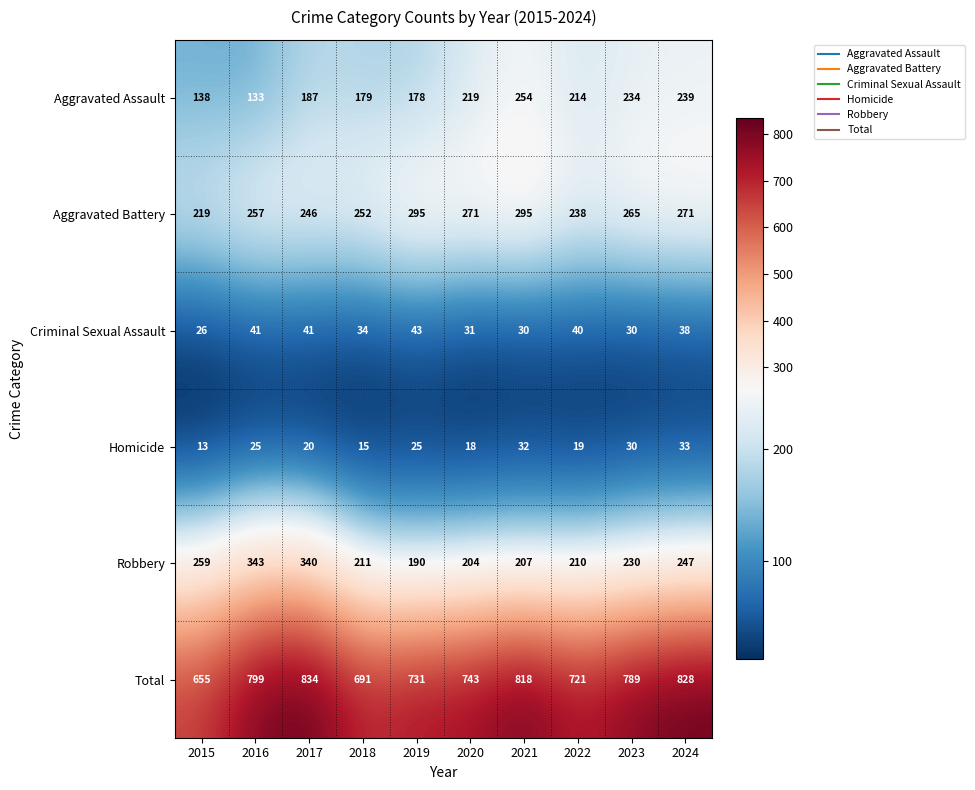

The value of Aggravated Assault at 2024 is 239. True or false?

True